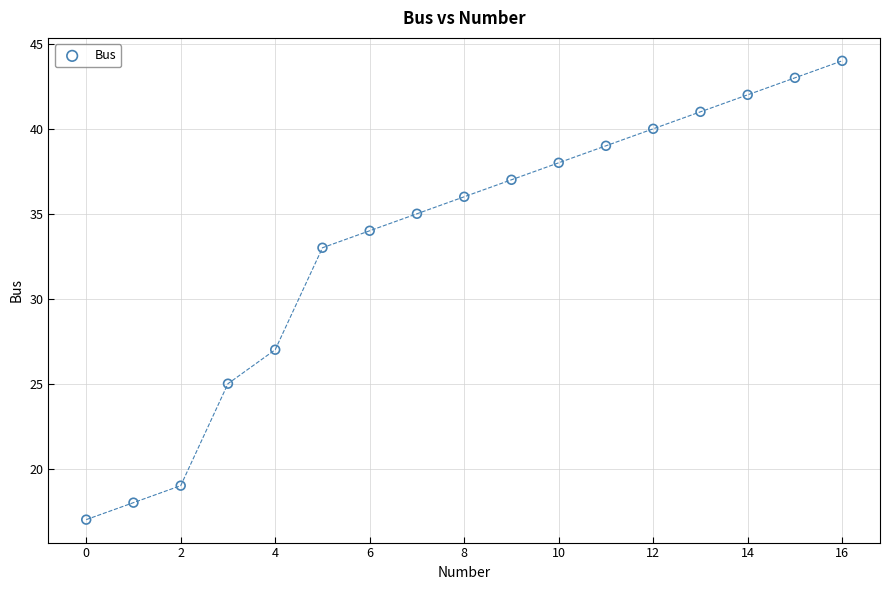

What is the range of Y values (max minus min)?

27